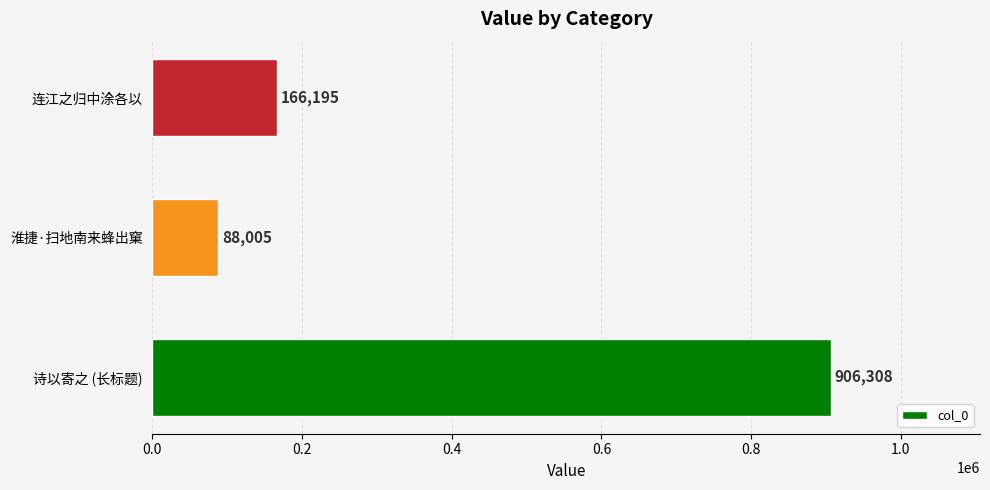

Does the chart contain any negative values?

No